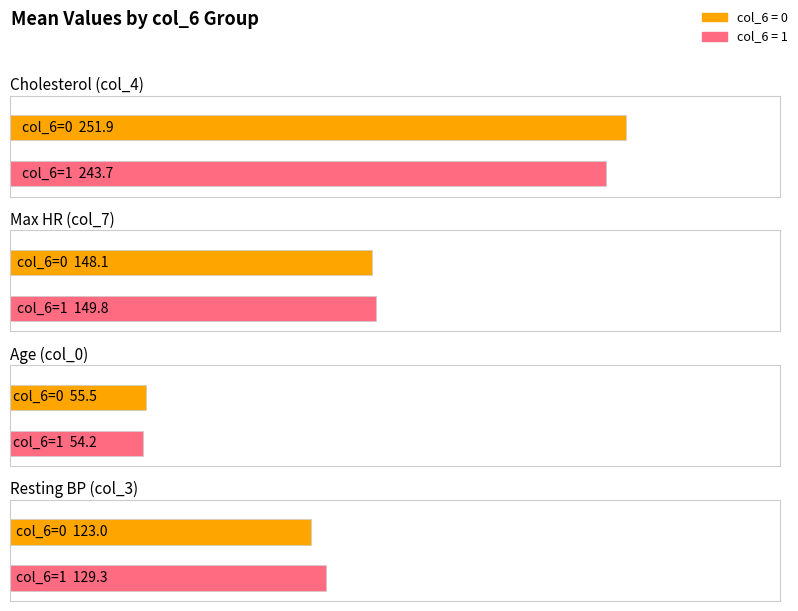

What is the sum of all col_4 values?

9814